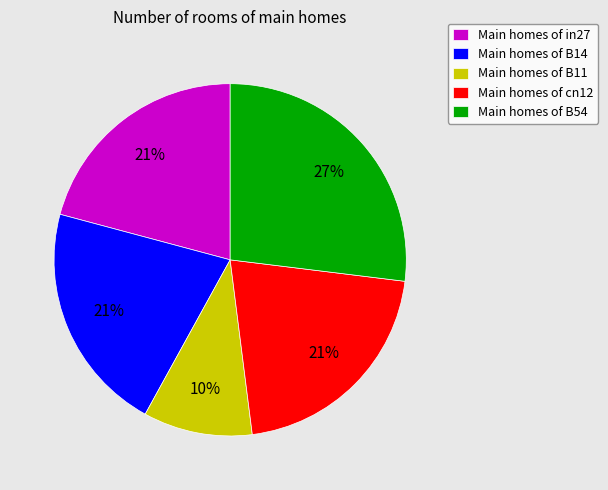

Is the sum of Main homes of cn12 and Main homes of B14 greater than half?

No